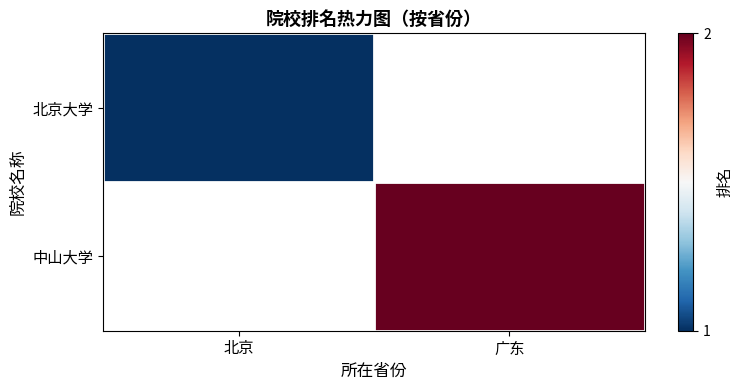

Which has a higher value, 广东 or 北京?

北京